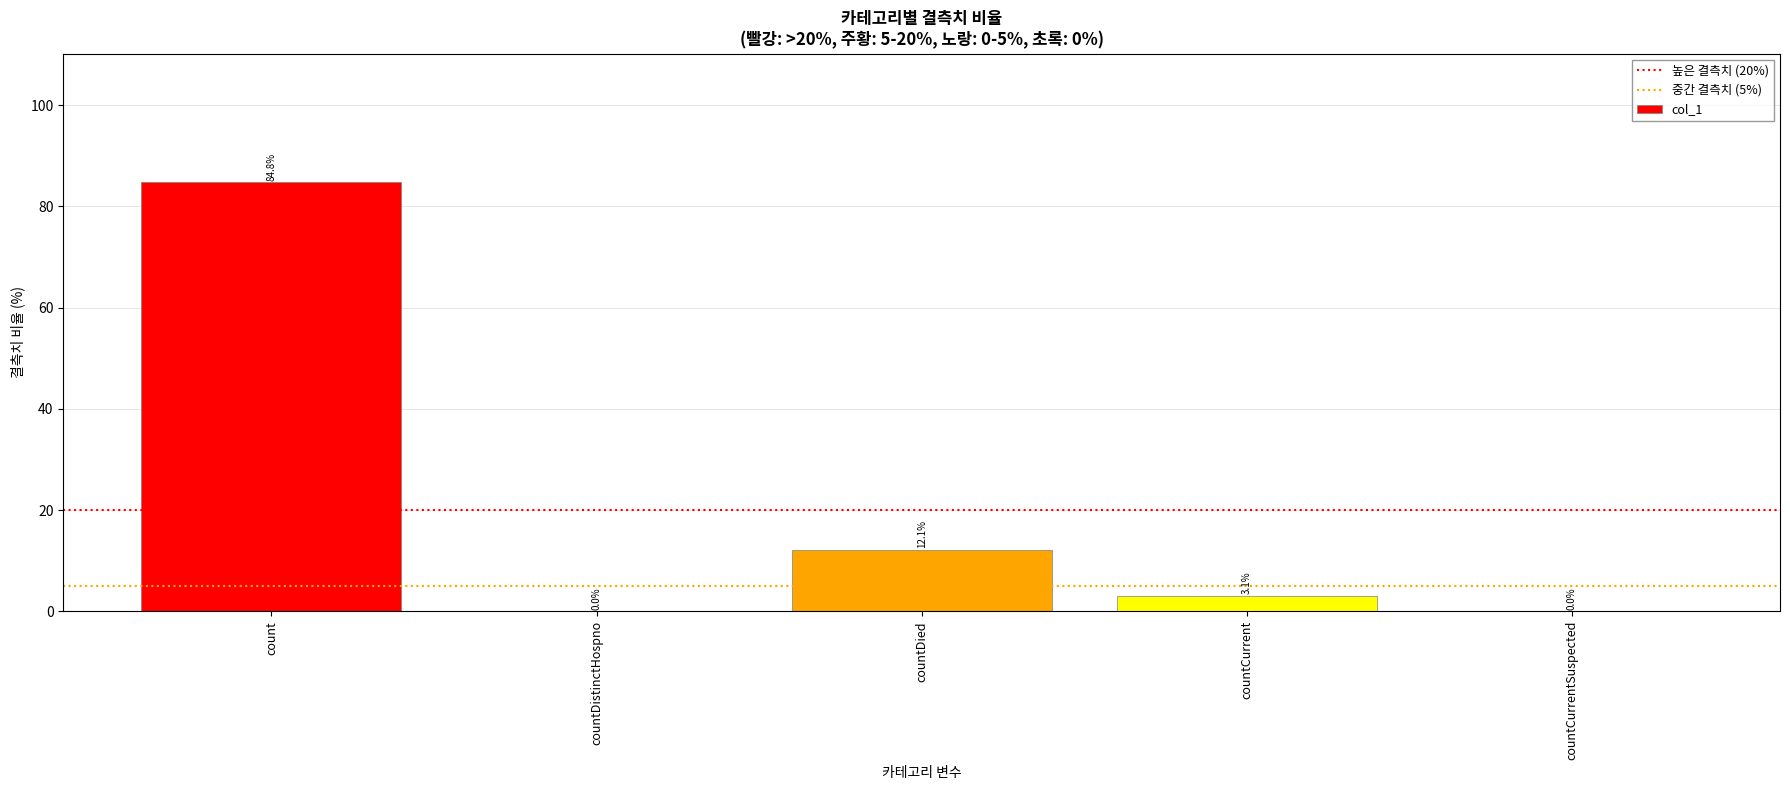

Where is the data nearest to the value 42?

countDied